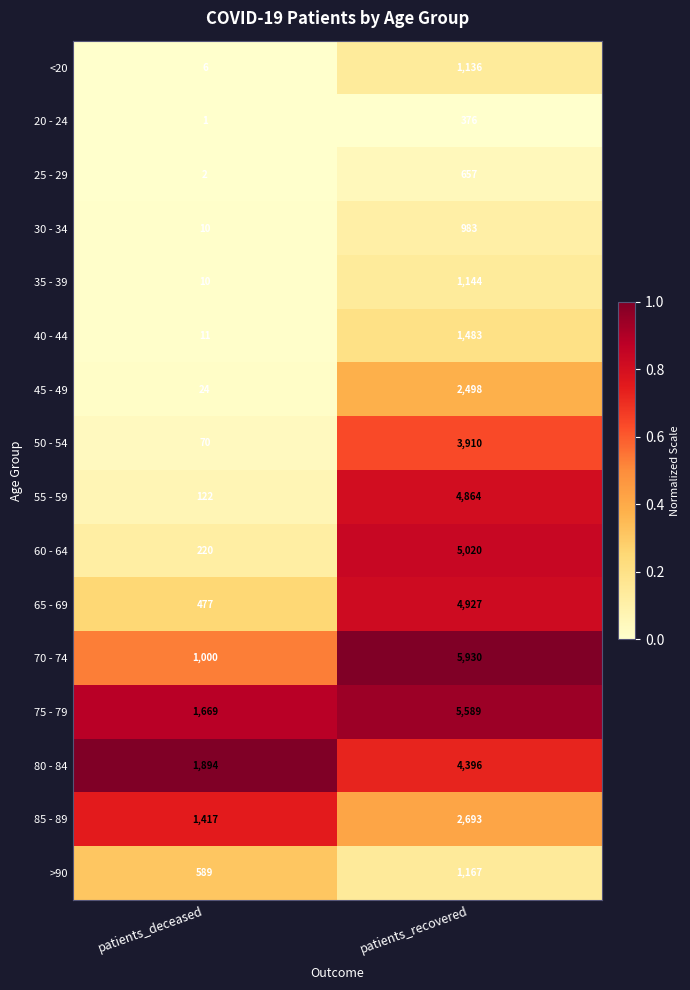

Which label corresponds to the largest value in the chart?

patients_recovered